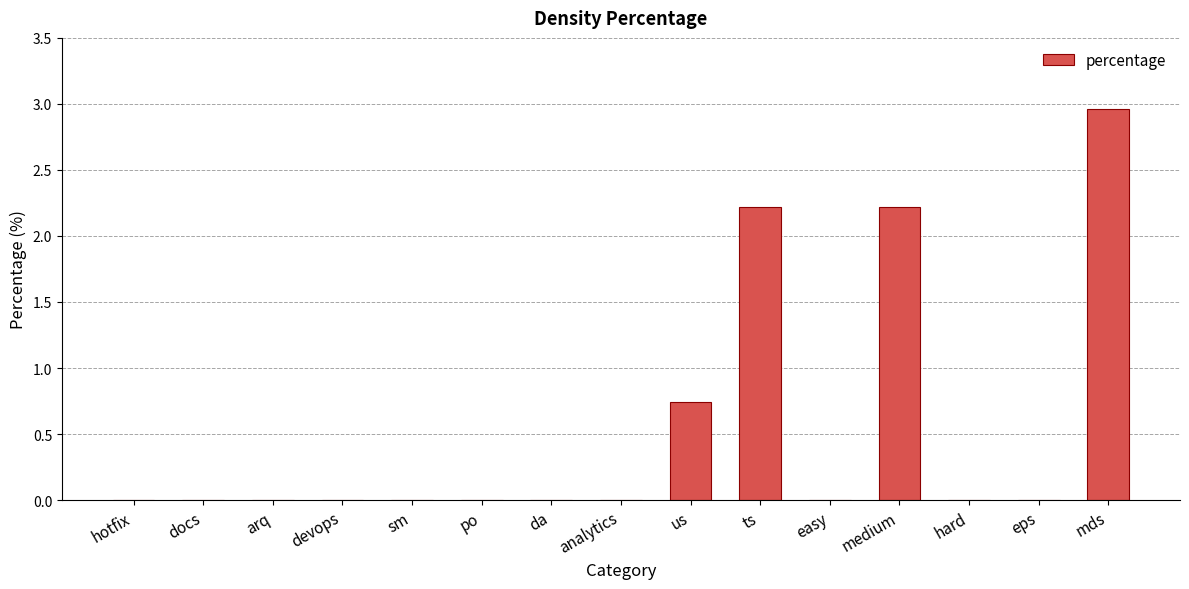

What is the average value?

0.5